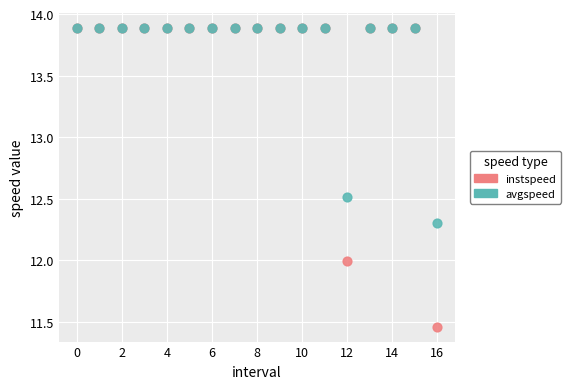

In the avgspeed series, what Y value is closest to 13?

12.5